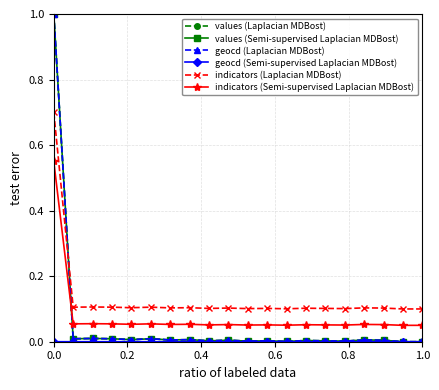

What is the maximum value for values (Laplacian MDBost)?

1.0